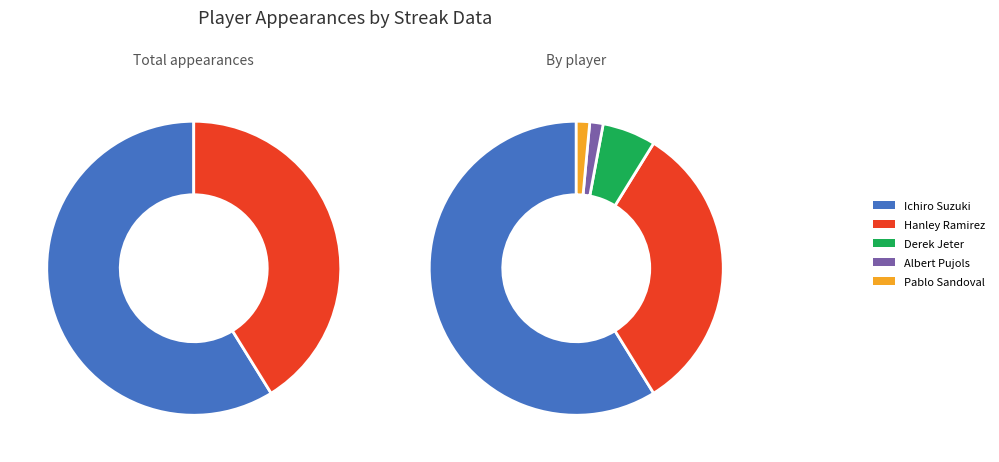

Is there any slice that represents more than half of the pie?

Yes